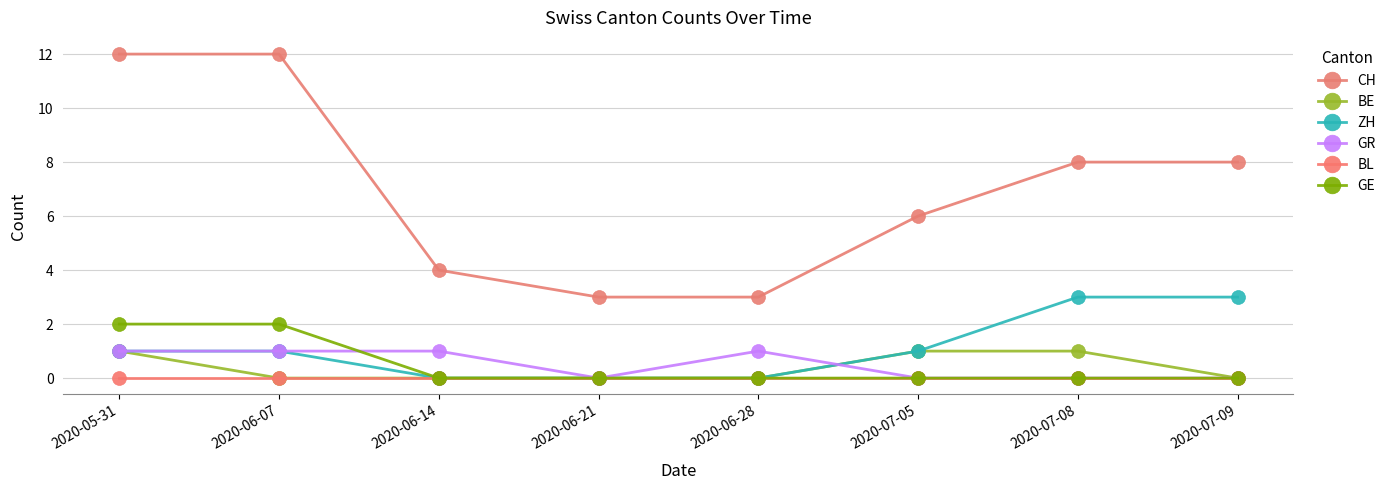

What is the difference between the maximum and second lowest values in the CH series?

9